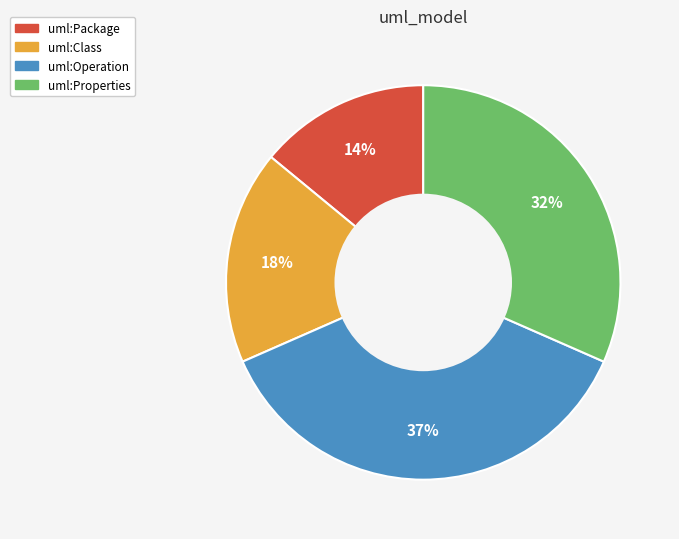

Do uml:Properties and uml:Operation together represent more than half of the pie?

Yes